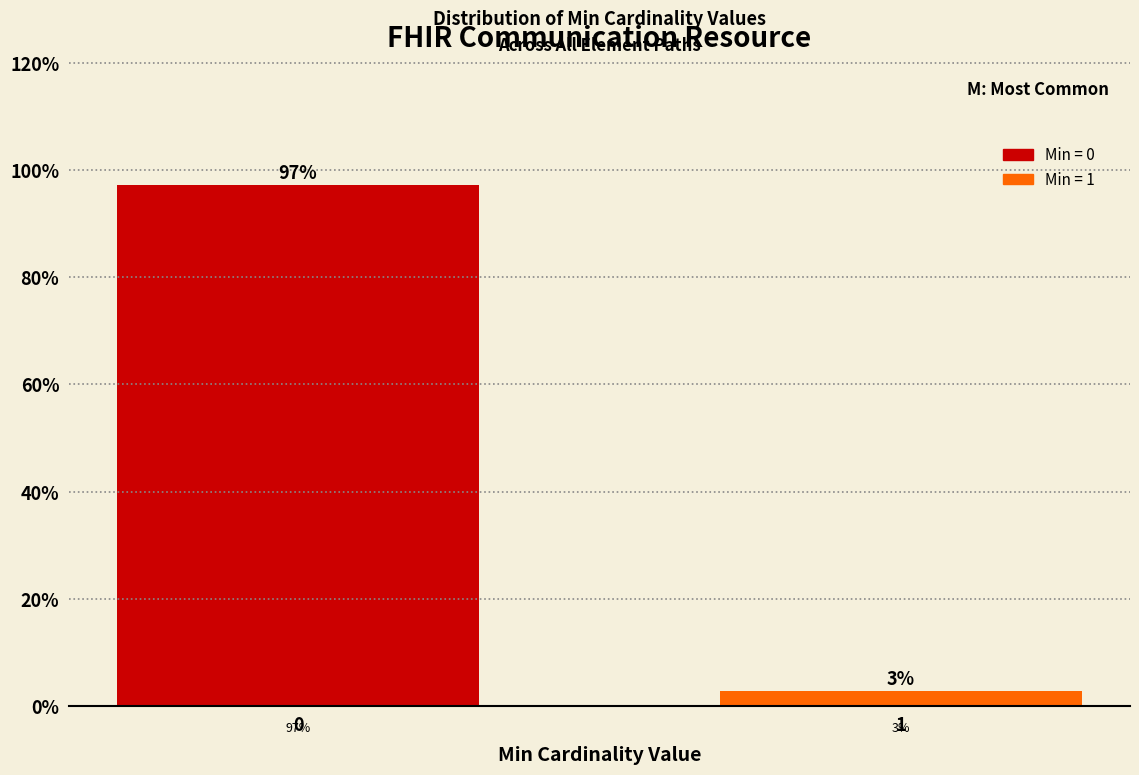

What is the value of the 1st bar from the left?

97.2